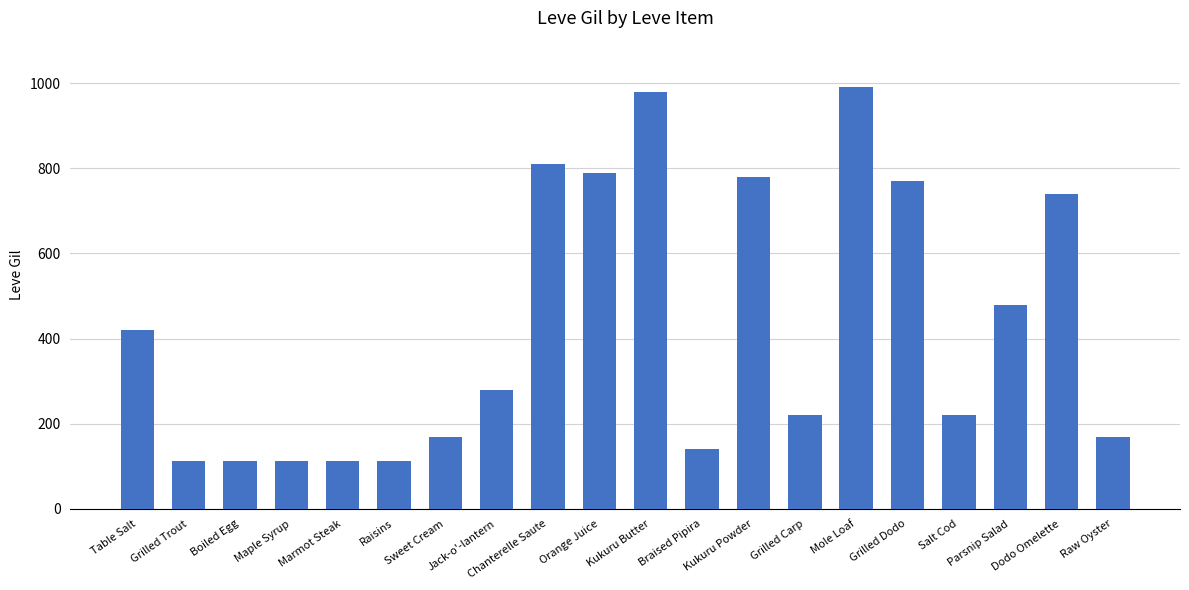

Between Kukuru Powder and Braised Pipira, which is larger?

Kukuru Powder